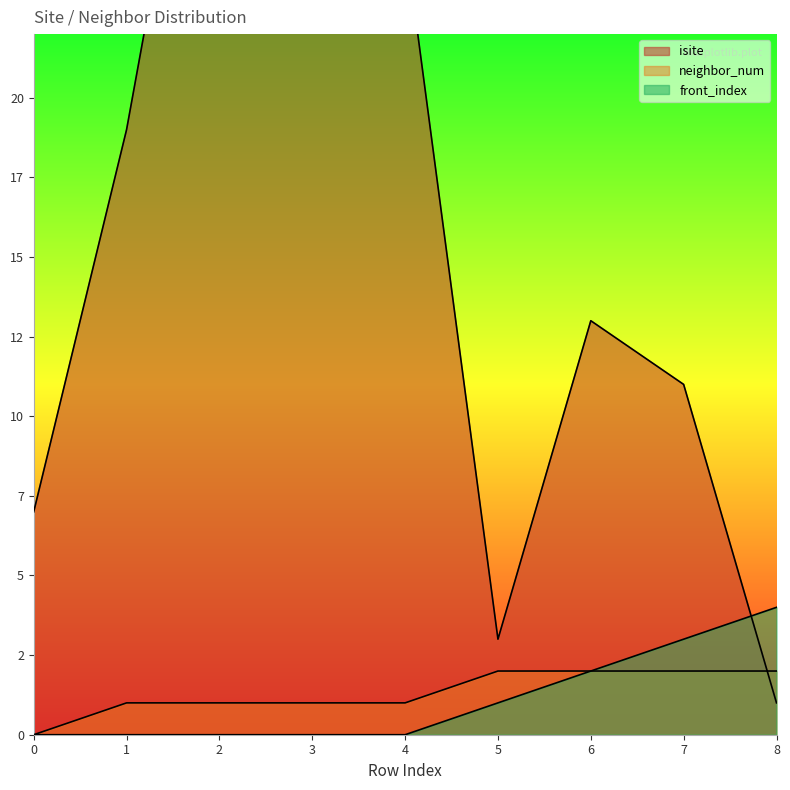

How many intersections are there between neighbor_num and isite?

1